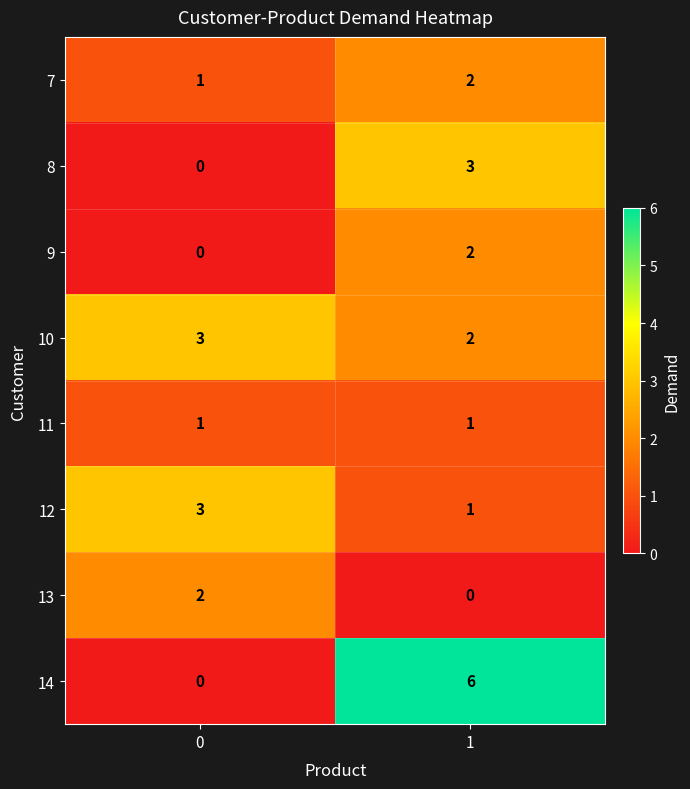

Reading left to right, what are all the values shown in this chart?

7: 1	2
8: 0	3
9: 0	2
10: 3	2
11: 1	1
12: 3	1
13: 2	0
14: 0	6